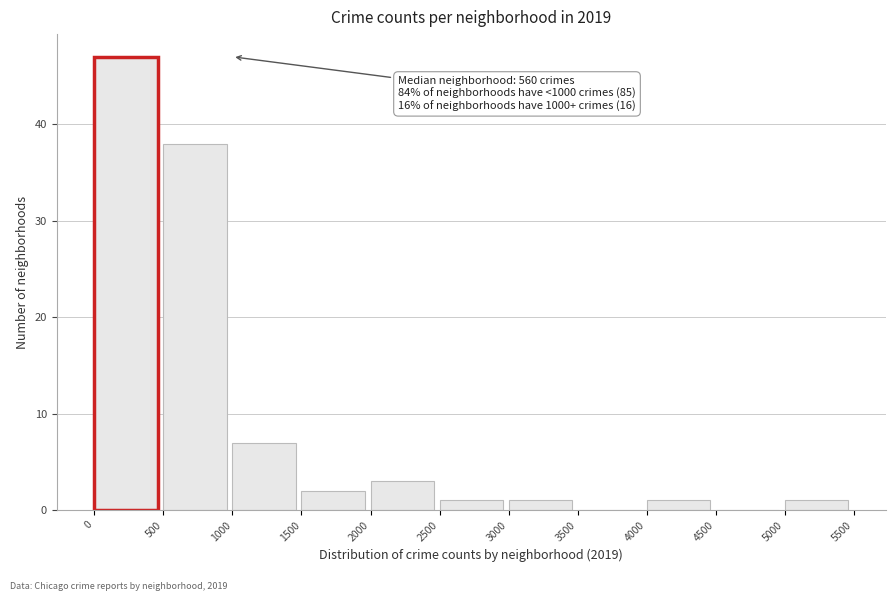

Over which range of the x-axis is the bar tallest?

0 to 500